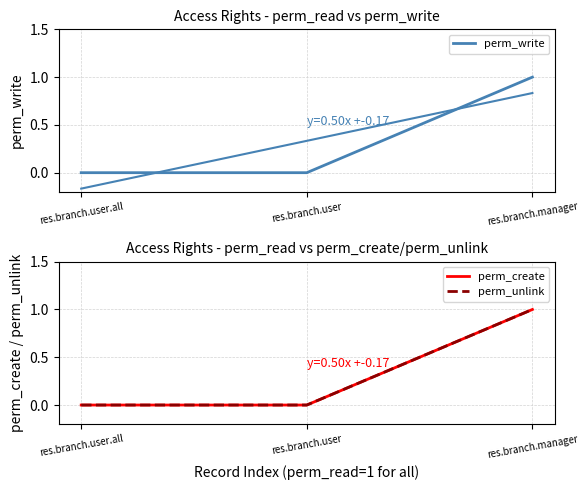

Rank the series at res.branch.user from lowest to highest value.

perm_write, perm_create, perm_unlink